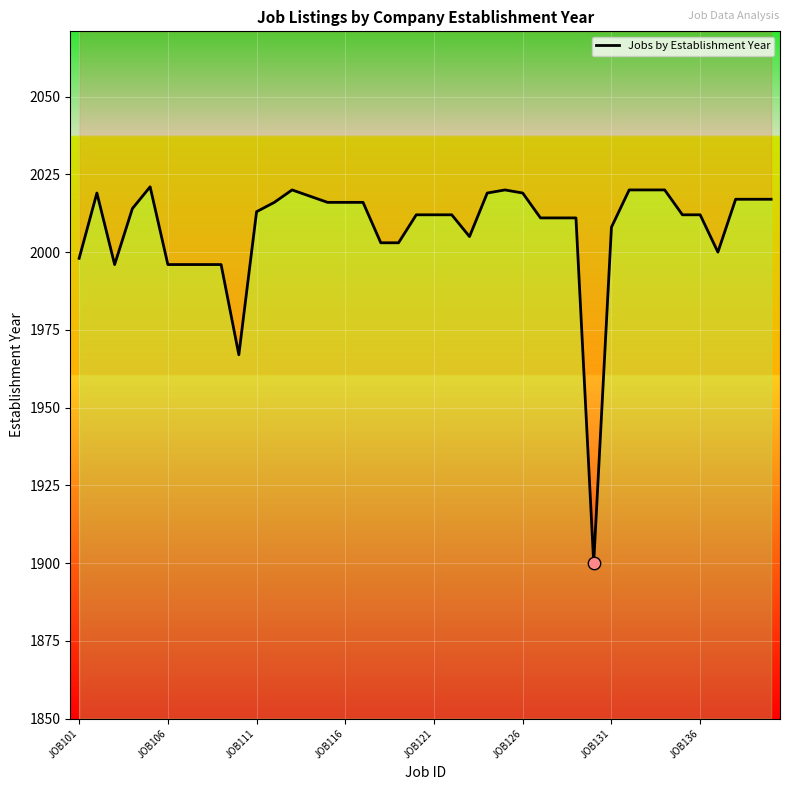

Approximately how many times larger is the value at 27 compared to 10?

1.0